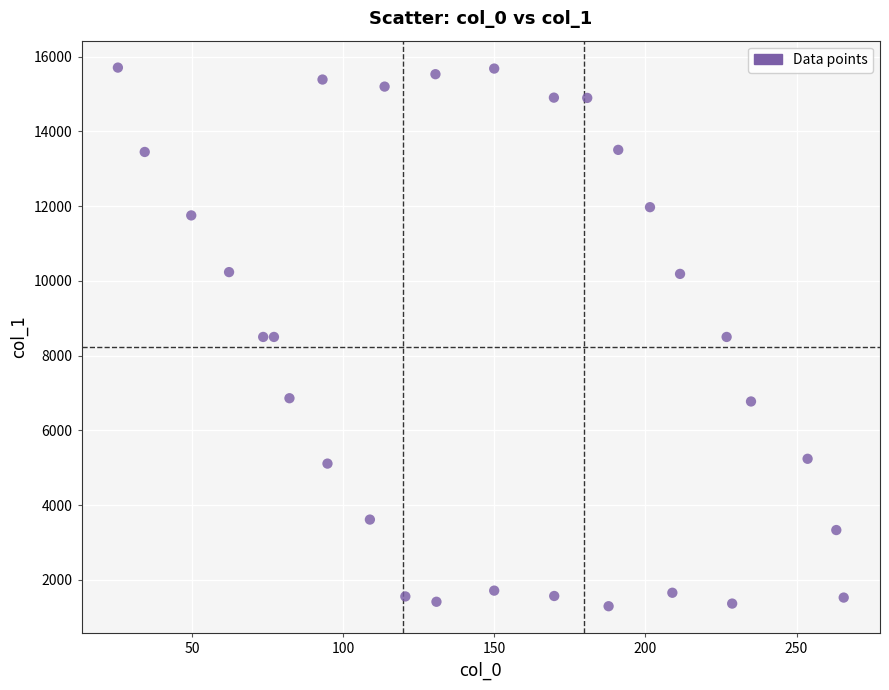

What is the range of X values (max minus min)?

240.1